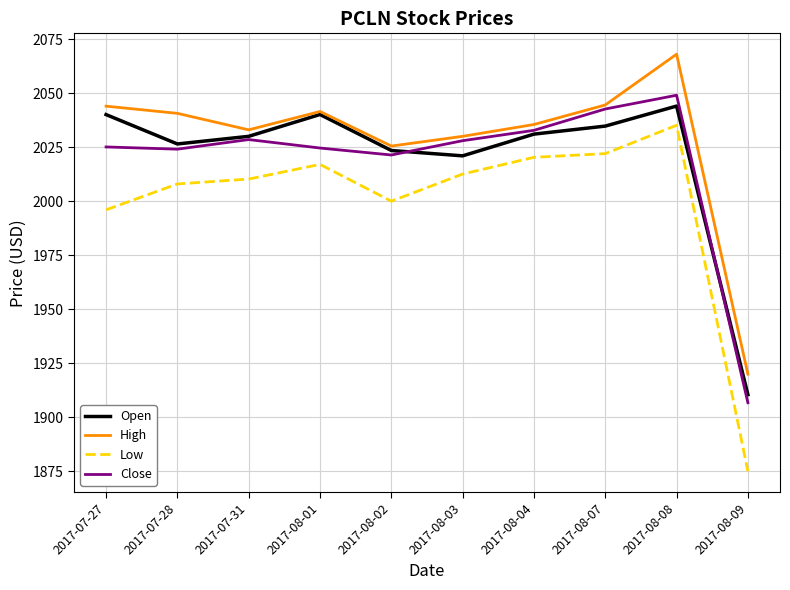

Where is the first local maximum for Open?

2017-08-01